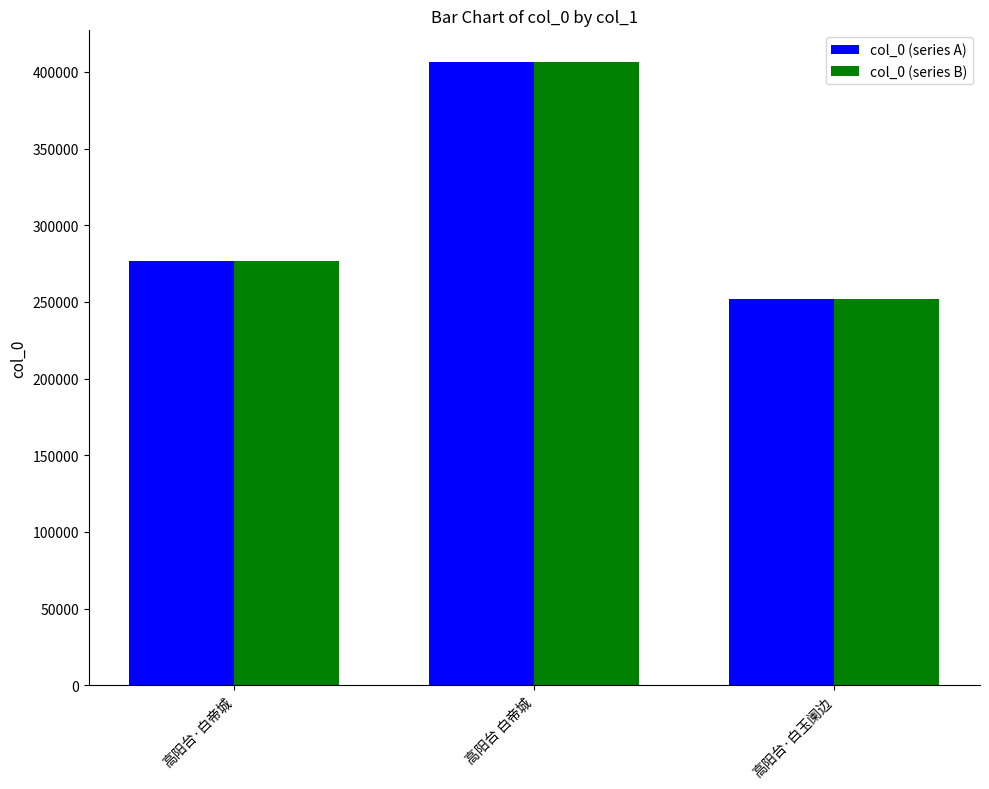

How many col_0 (series A) values are between 252201 and 406837?

3